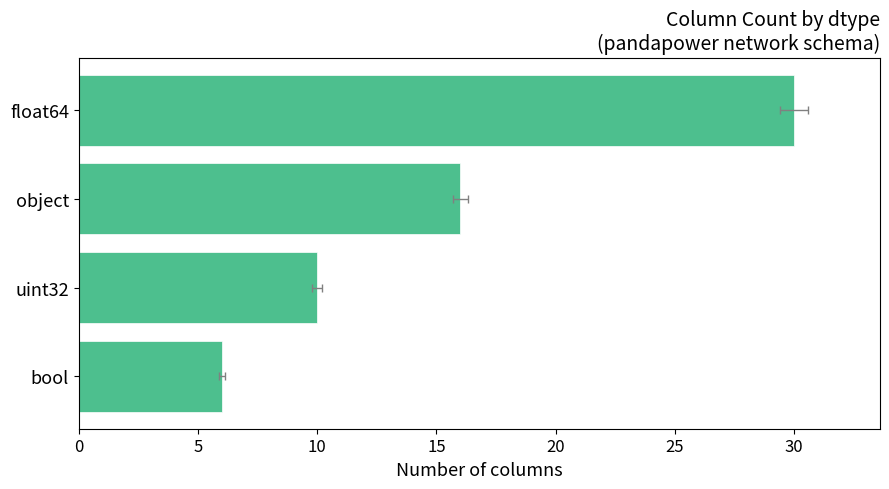

What is the ratio of the value at object to the value at uint32?

1.6